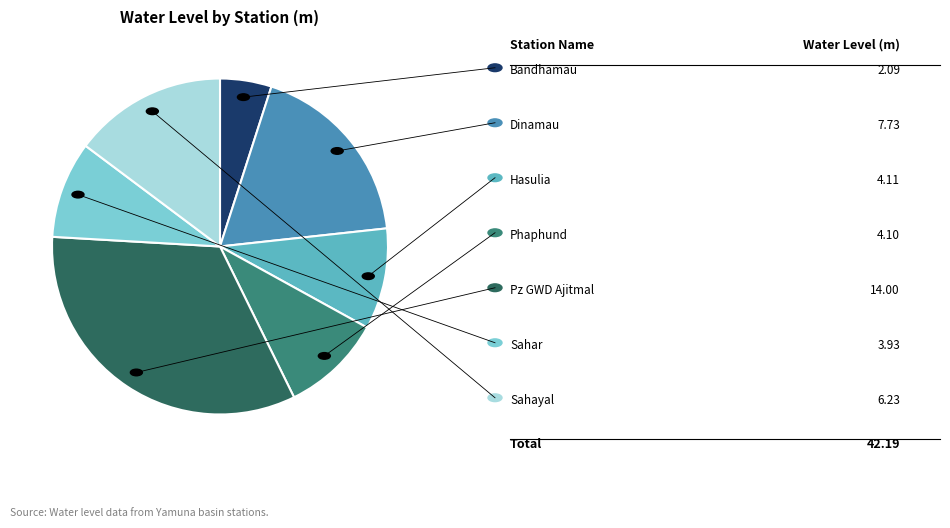

How many segments does this pie chart have?

7